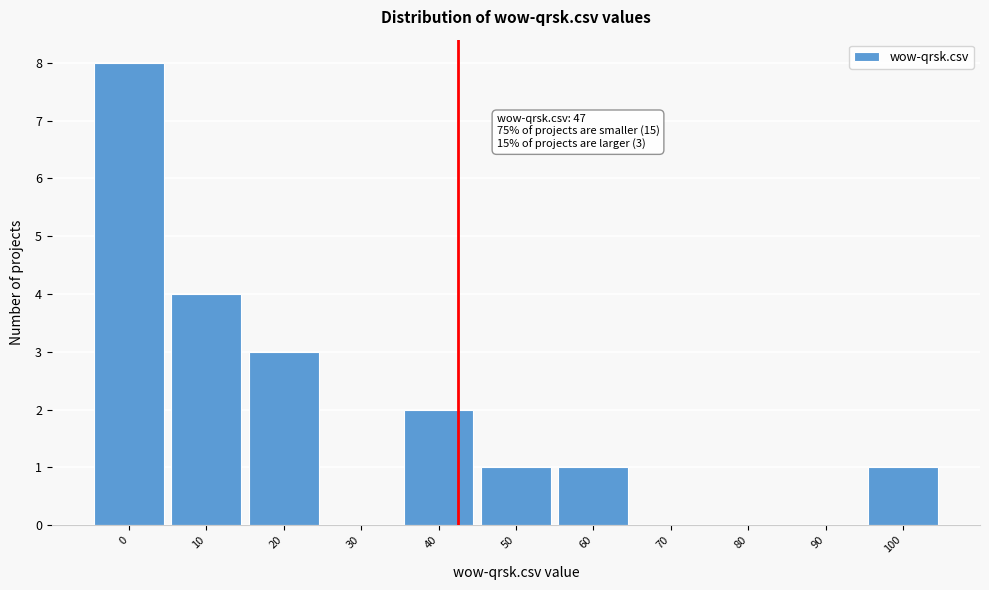

Reading left to right, list all the values displayed in this chart.

0=8	10=4	20=3	30=0	40=2	50=1	60=1	70=0	80=0	90=0	100=1